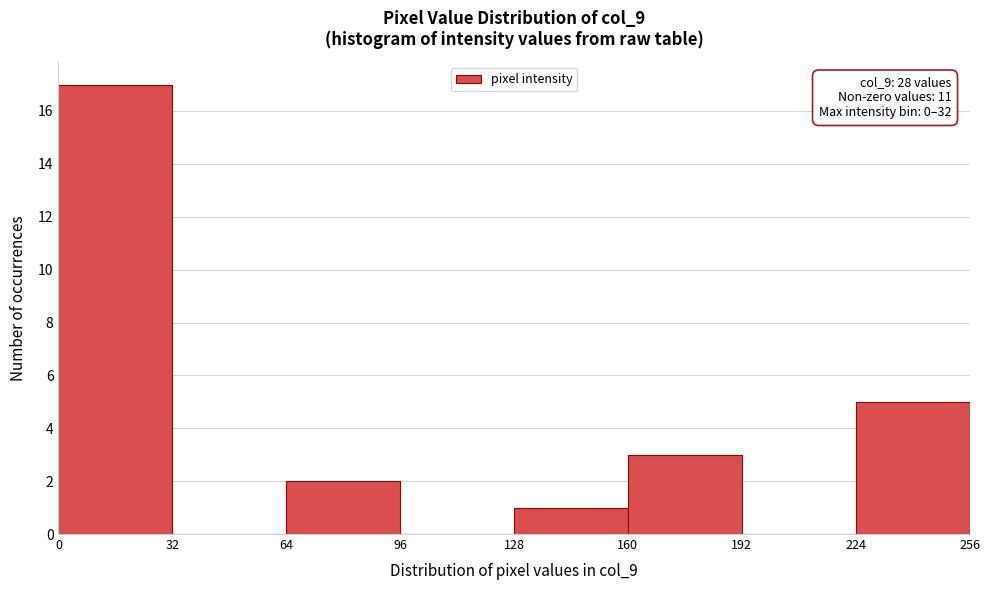

Over which range of the x-axis is the bar tallest?

0 to 32